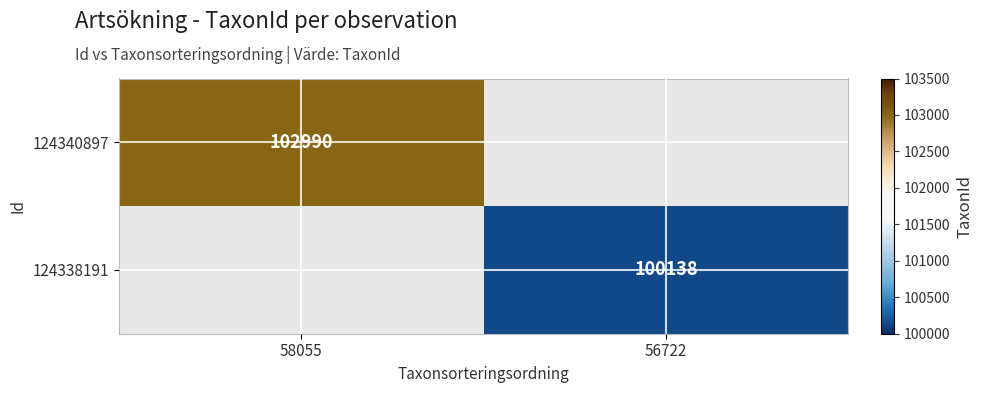

What is the smallest value displayed?

100138.0